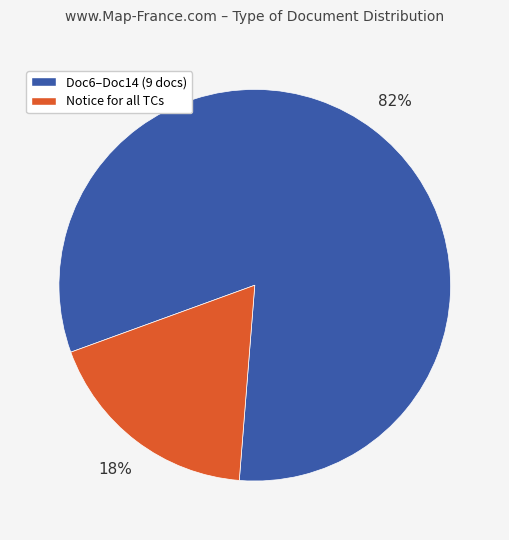

To the nearest percent, what is the difference between the largest and smallest slice percentages?

64%